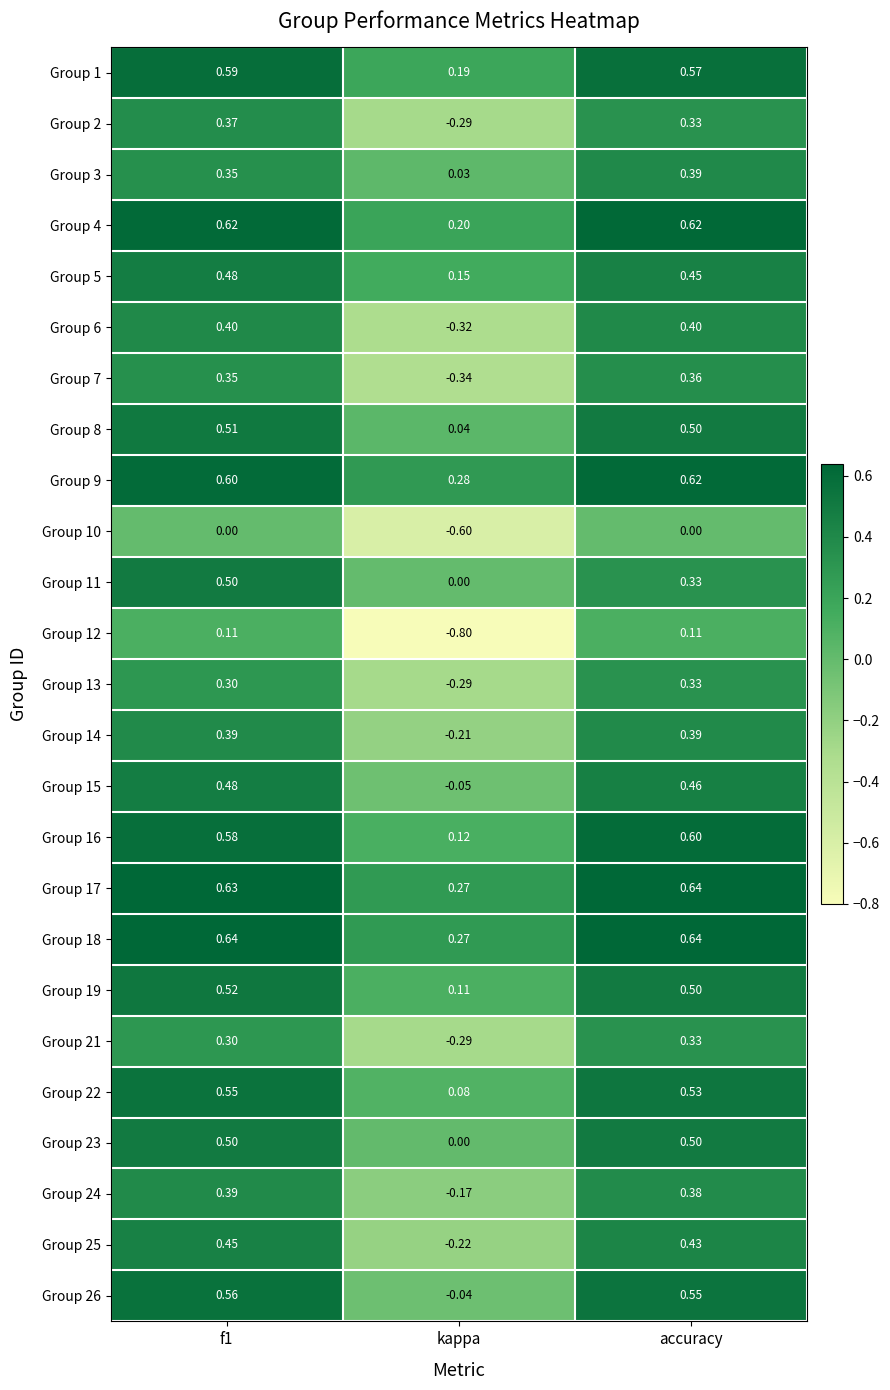

At how many categories does at least one series exceed 0?

3